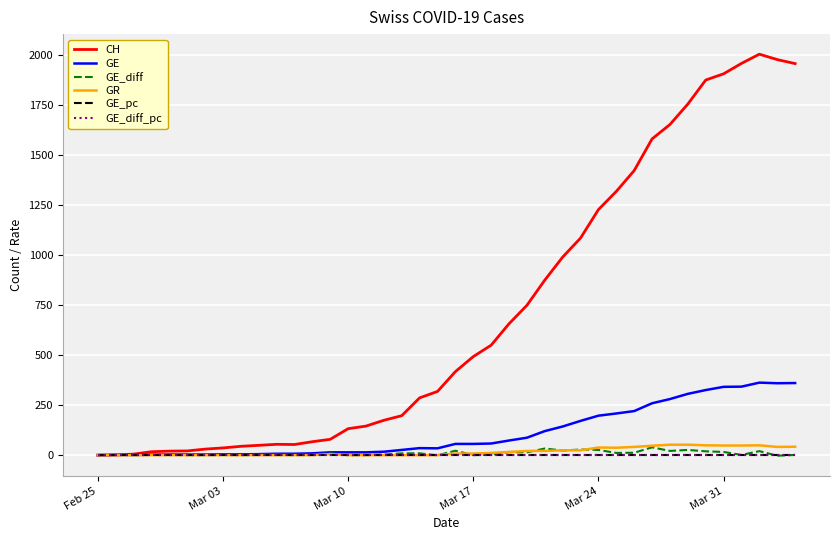

Which series has the widest spread of values?

CH